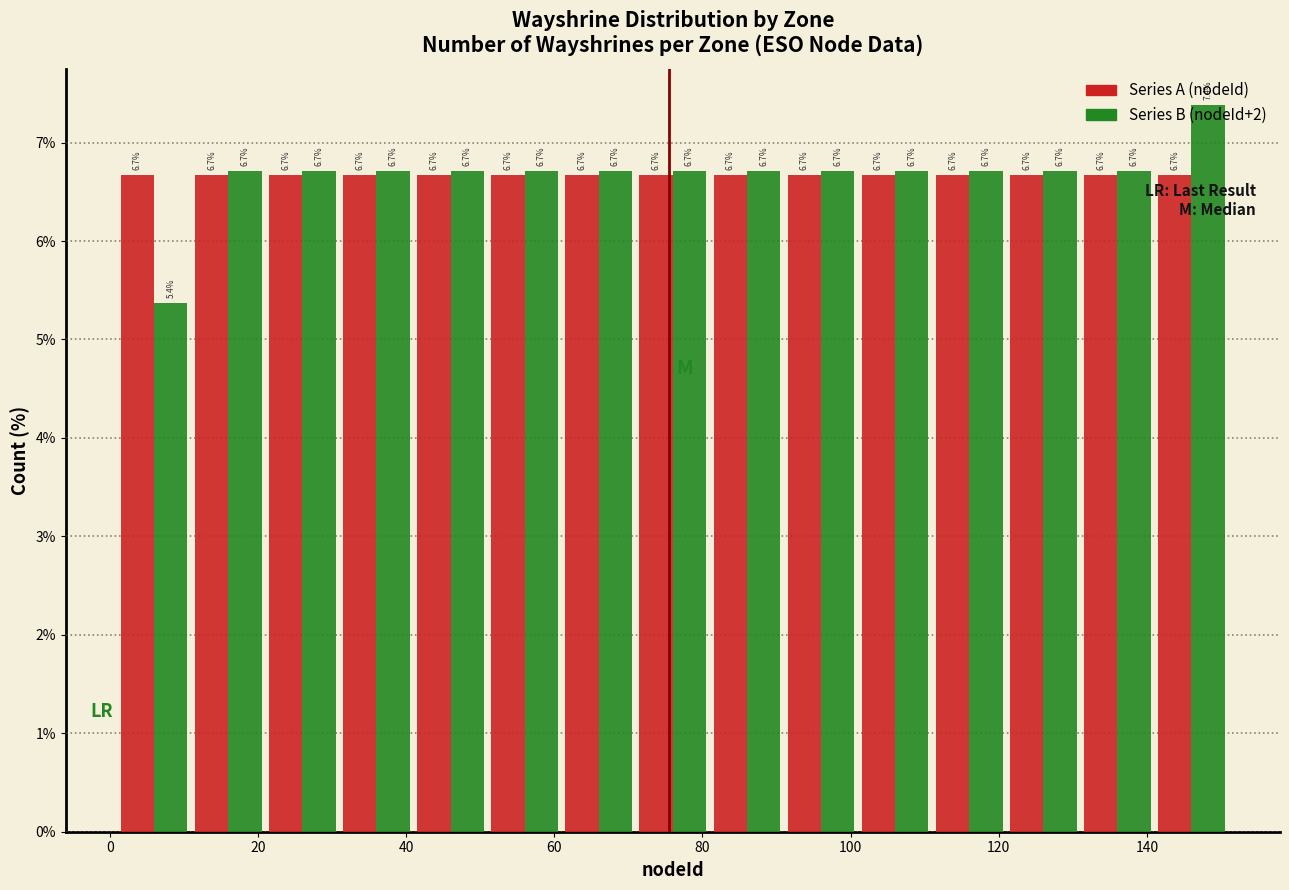

What is the height of the Series B (nodeId+2) bar covering 1 to 11 on the x-axis? The bar edges are not printed on the chart, so give them approximately, as read against the axis.

5.4